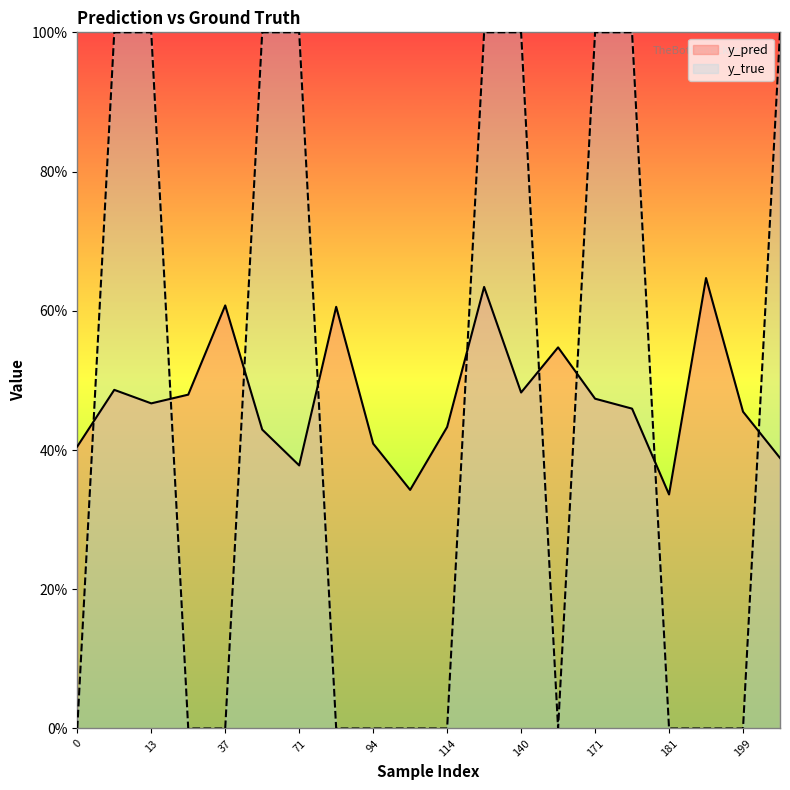

Between which two adjacent categories do y_pred and y_true first intersect?

0 and 10